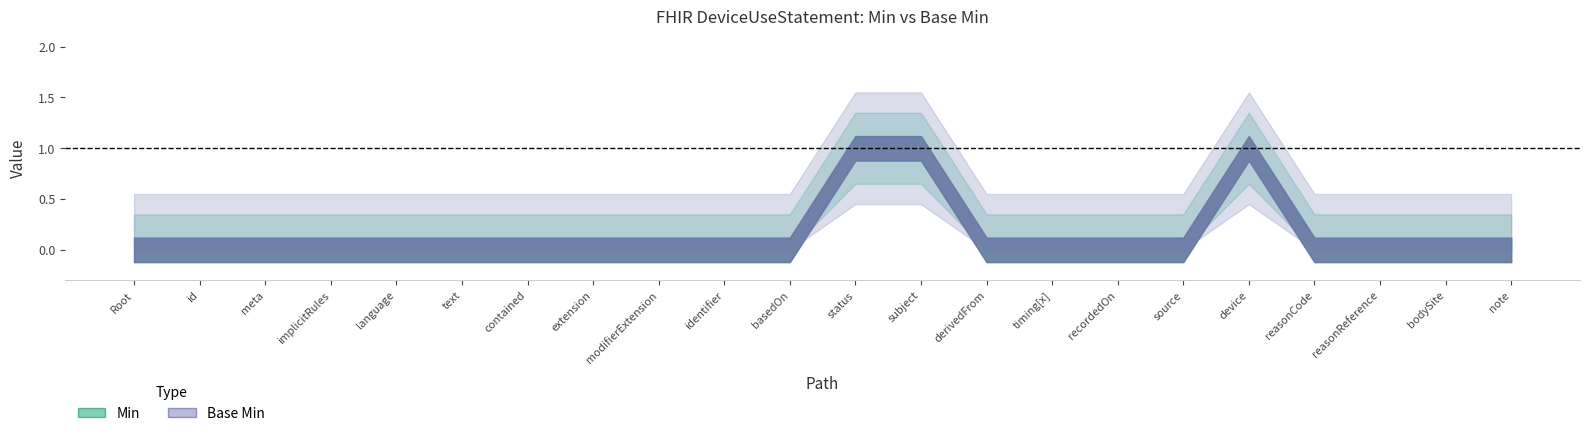

What is the difference between the maximum and minimum values in the Base Min series?

1